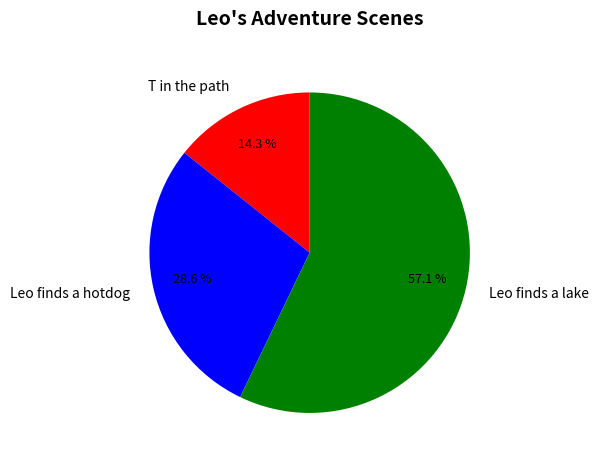

What is the smallest slice in the pie chart?

T in the path